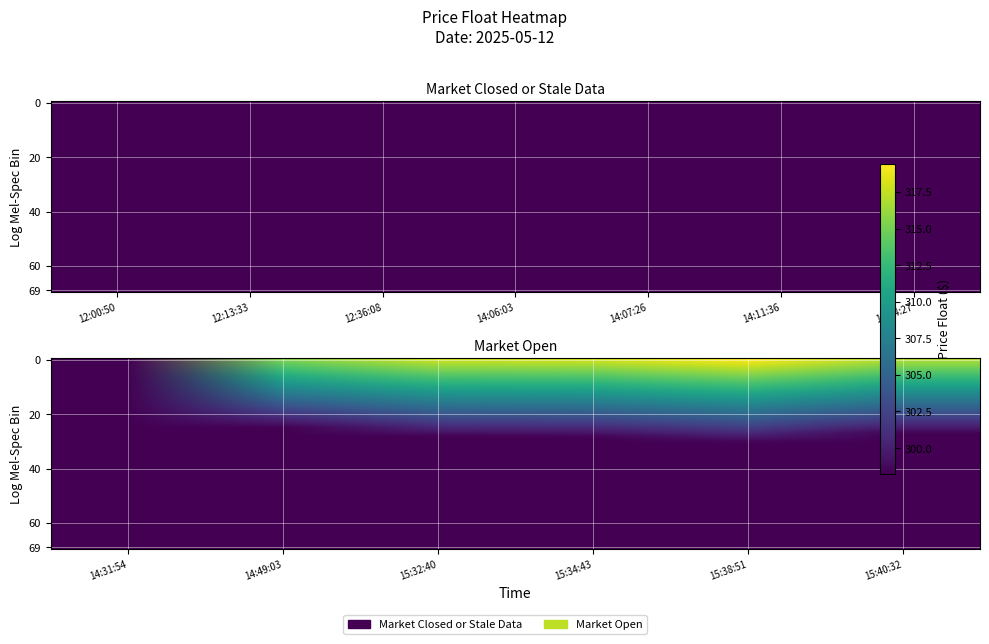

What is the difference between the maximum and minimum values?

20.9